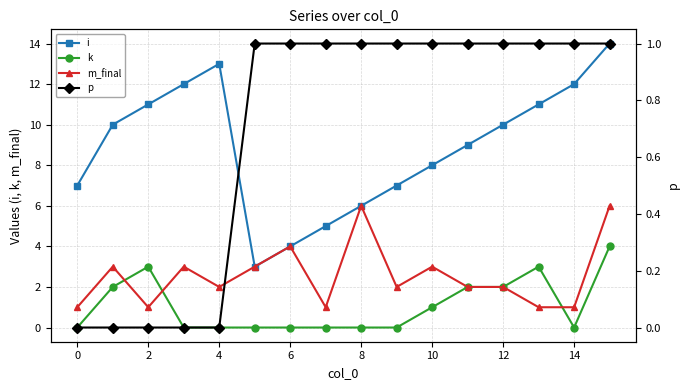

How many interior local peaks does the i series have?

1